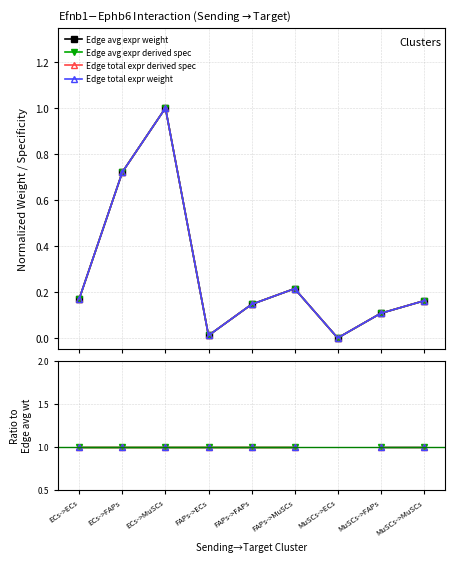

List the series in order of their peak value, lowest first.

Edge avg expr weight, Edge total expr weight, Edge avg expr derived spec, Edge total expr derived spec